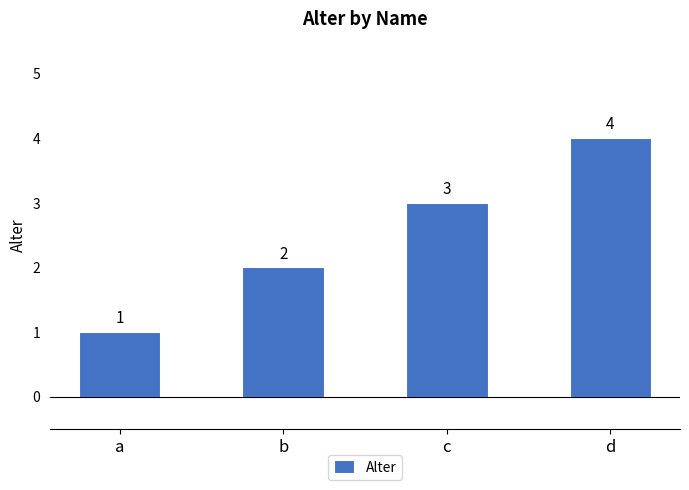

Reading left to right, extract all data points from this chart.

a=1	b=2	c=3	d=4